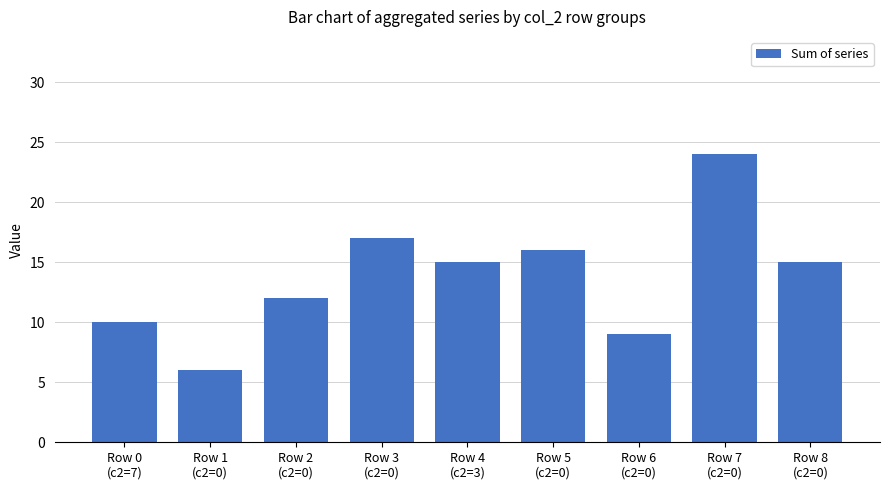

What is the smallest value displayed?

6